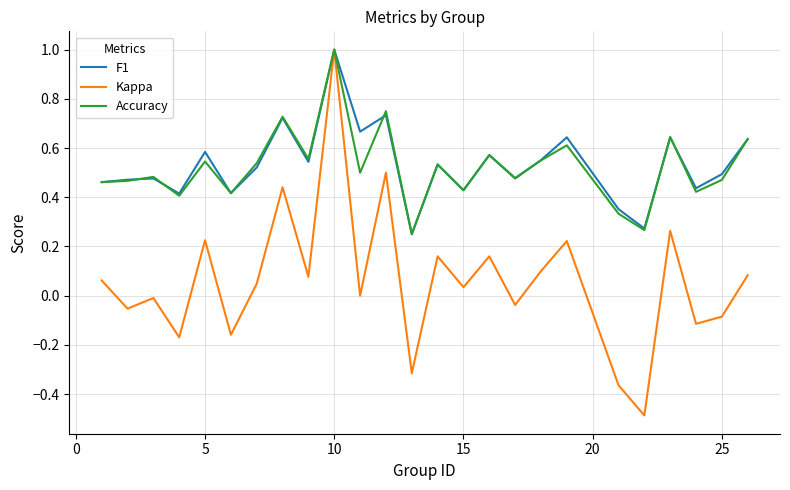

What is the maximum value for Accuracy?

1.0